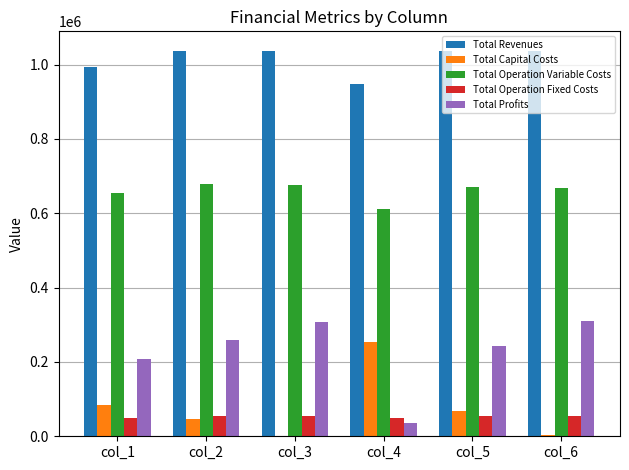

What is the highest value of the Total Revenues series?

1037503.0